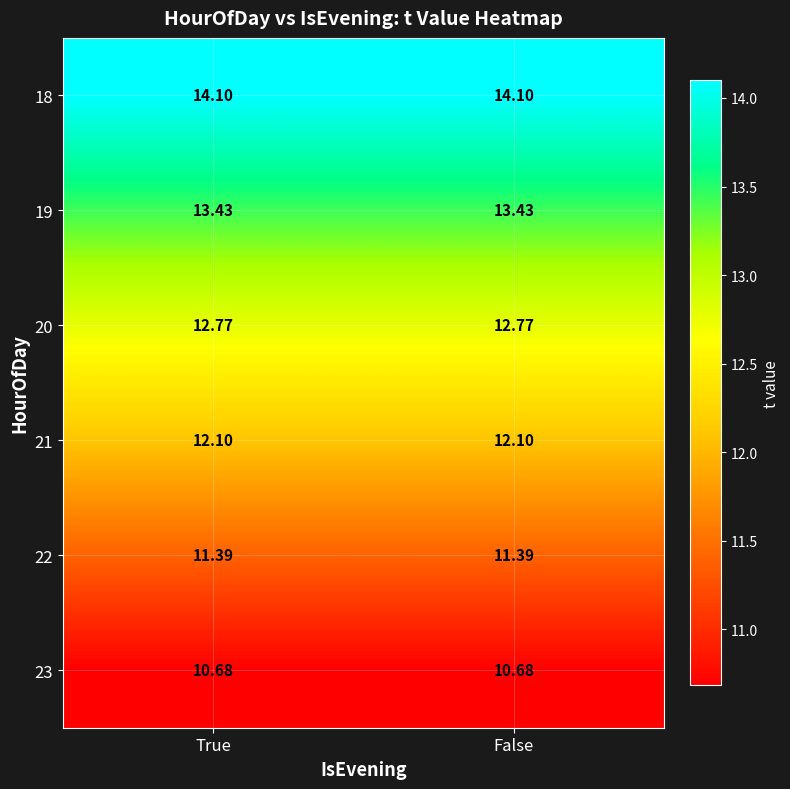

Is the value of 21 at True greater than the value of 18 at False?

No